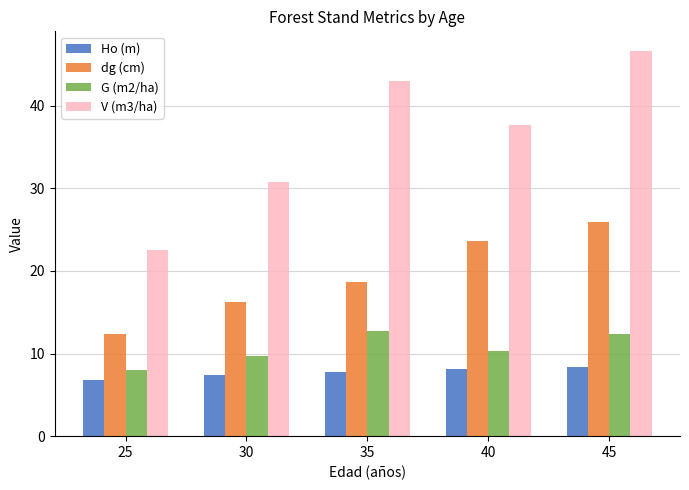

What is the minimum value for V (m3/ha)?

22.5